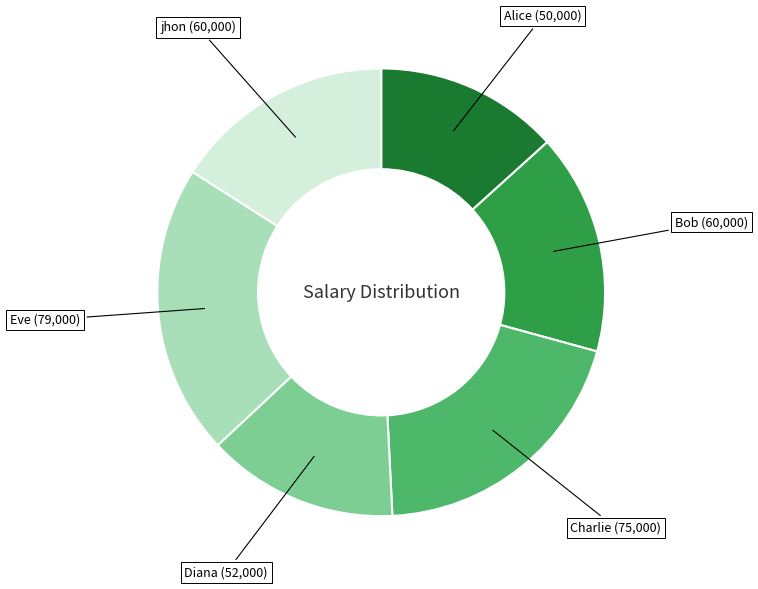

Is Diana the majority of the pie?

No